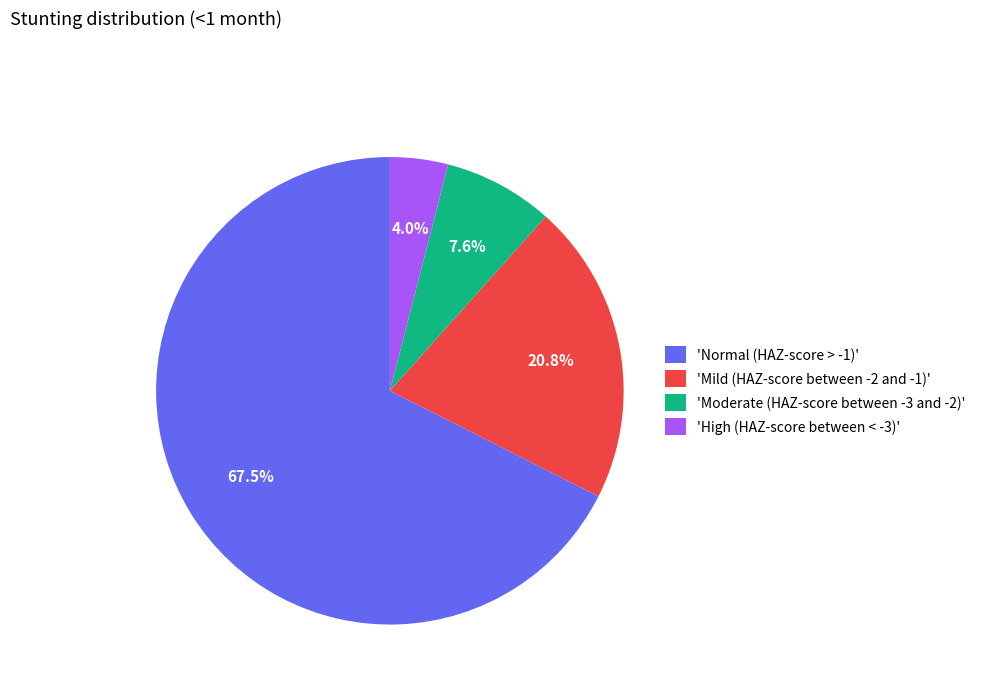

Does any single category account for the majority?

Yes